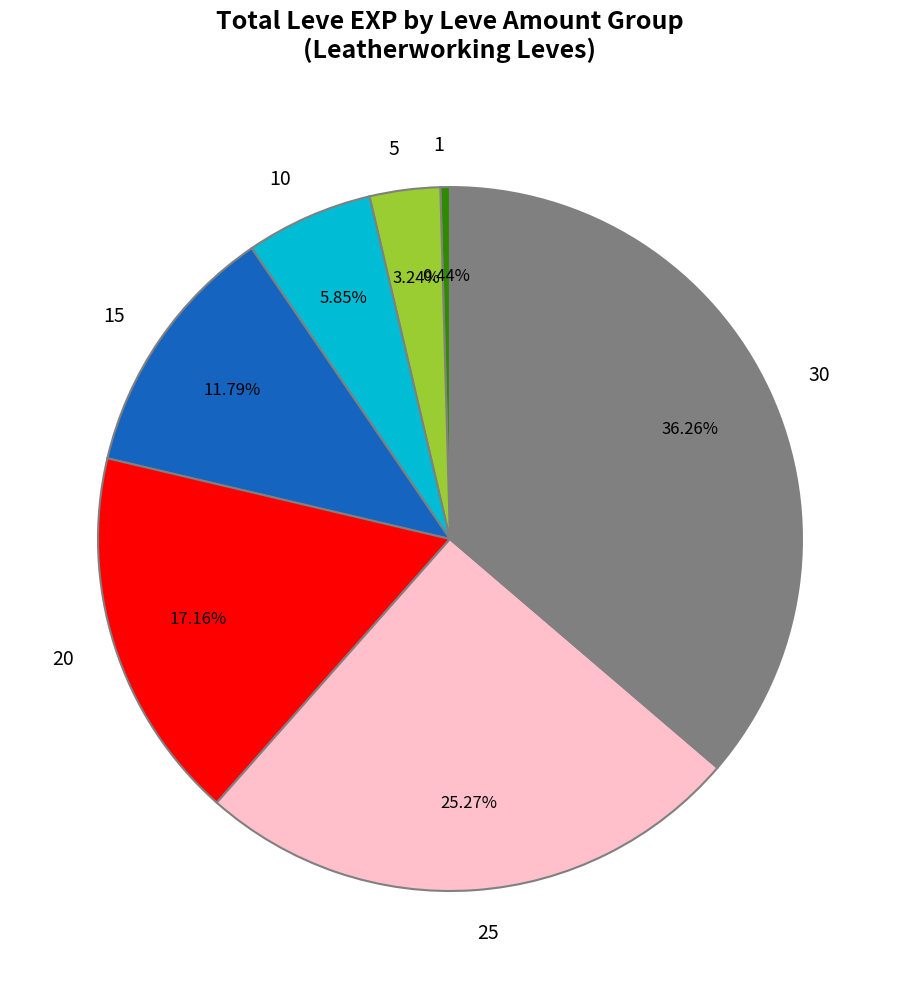

The 1 slice represents 0% of the pie. True or false?

True